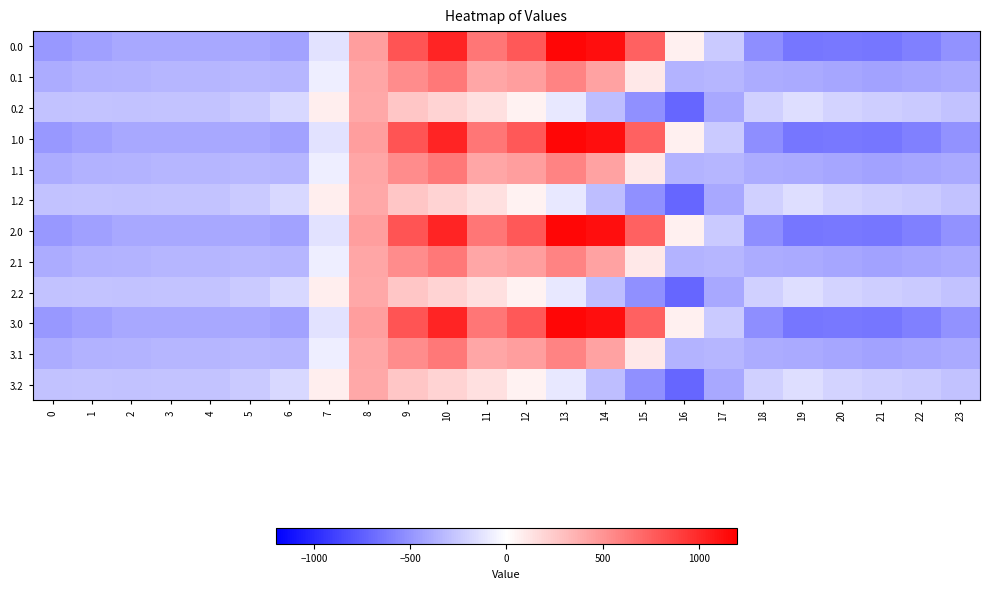

At 1, list the series in order from smallest to largest.

0.0, 1.0, 2.0, 3.0, 0.1, 1.1, 2.1, 3.1, 0.2, 1.2, 2.2, 3.2